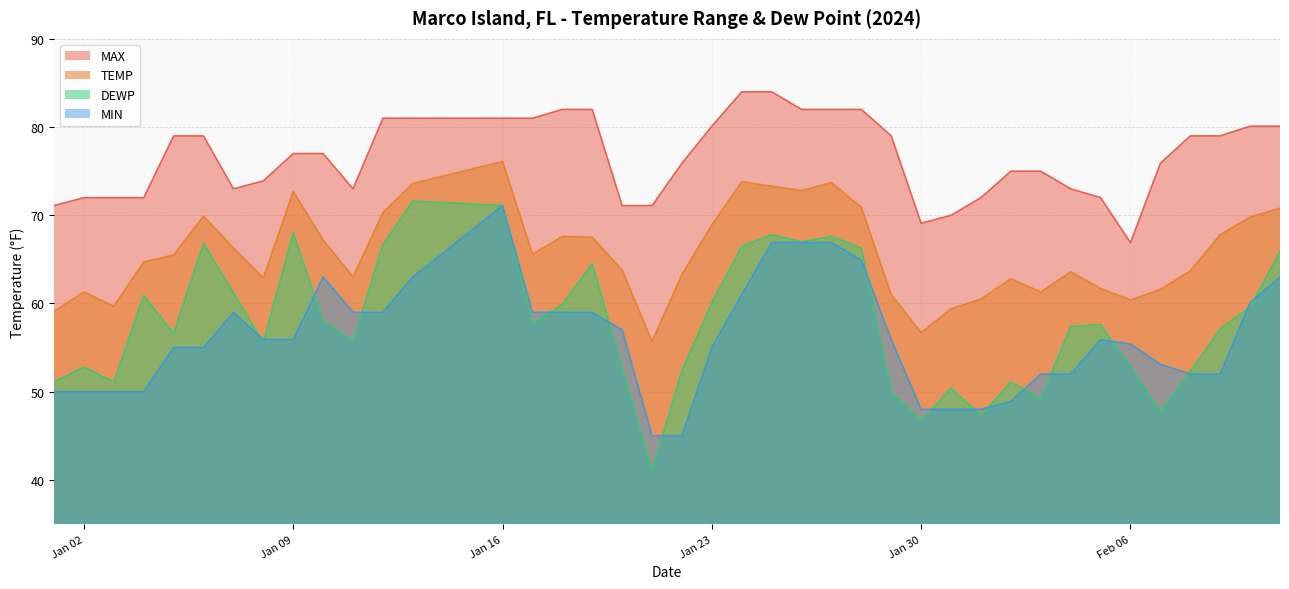

Does the chart have visible grid lines?

Yes